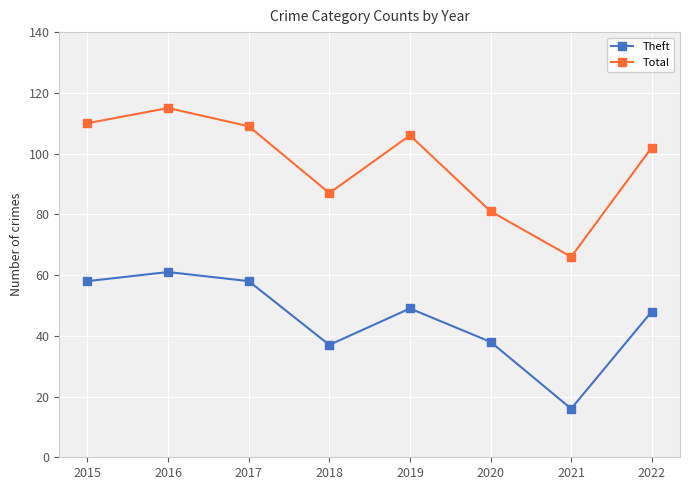

Reading left to right, list all the values displayed in this chart.

Theft: 58	61	58	37	49	38	16	48
Total: 110	115	109	87	106	81	66	102